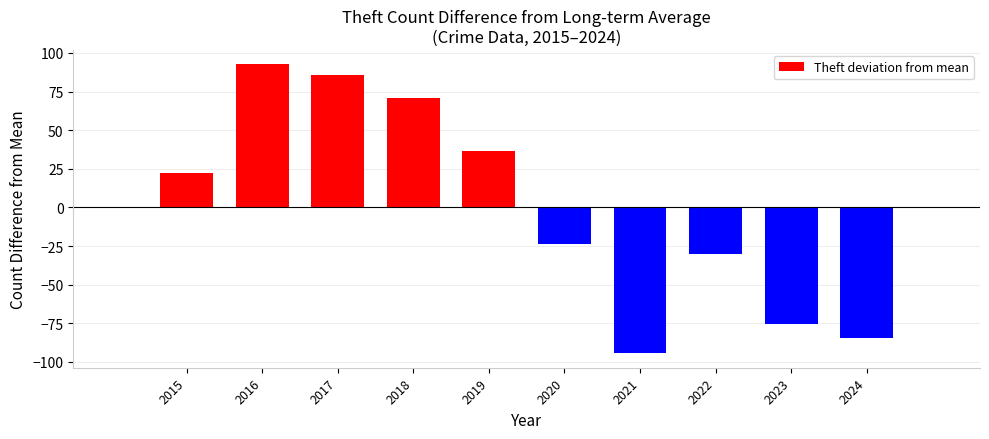

Reading left to right, what are all the values shown in this chart?

22.6	92.6	85.6	70.6	36.6	-23.4	-94.4	-30.4	-75.4	-84.4